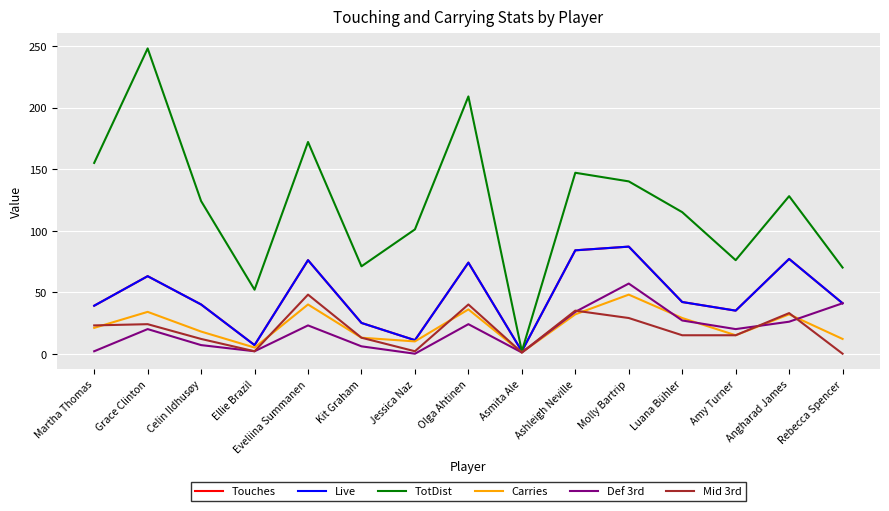

Does the chart display data point markers on the line(s)?

No